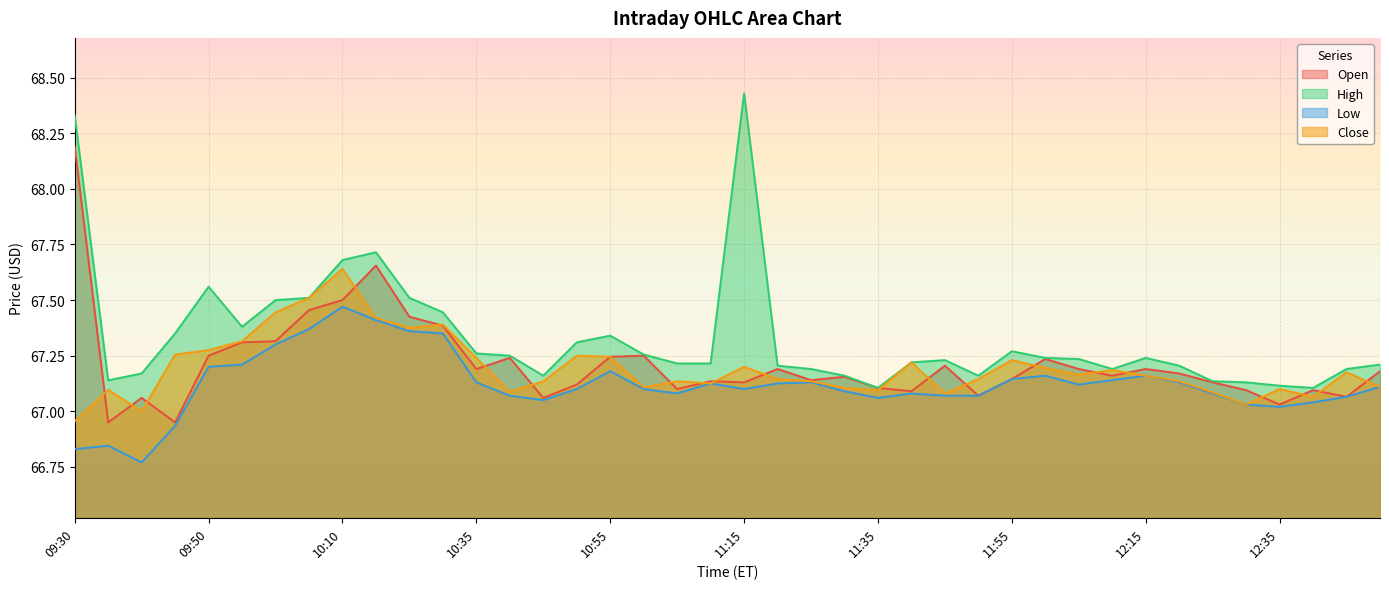

Is the value of High at 10:55 greater than the value of Open at 10:35?

Yes